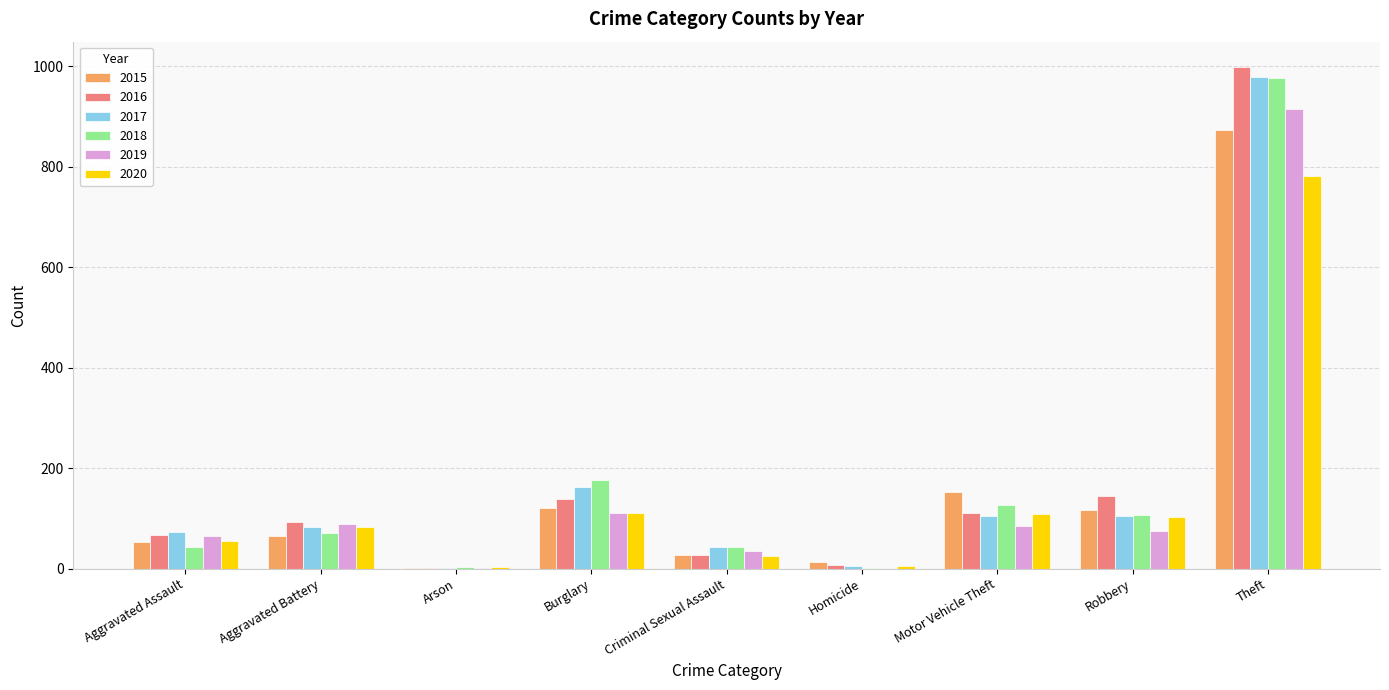

What is the maximum value shown in the chart?

999